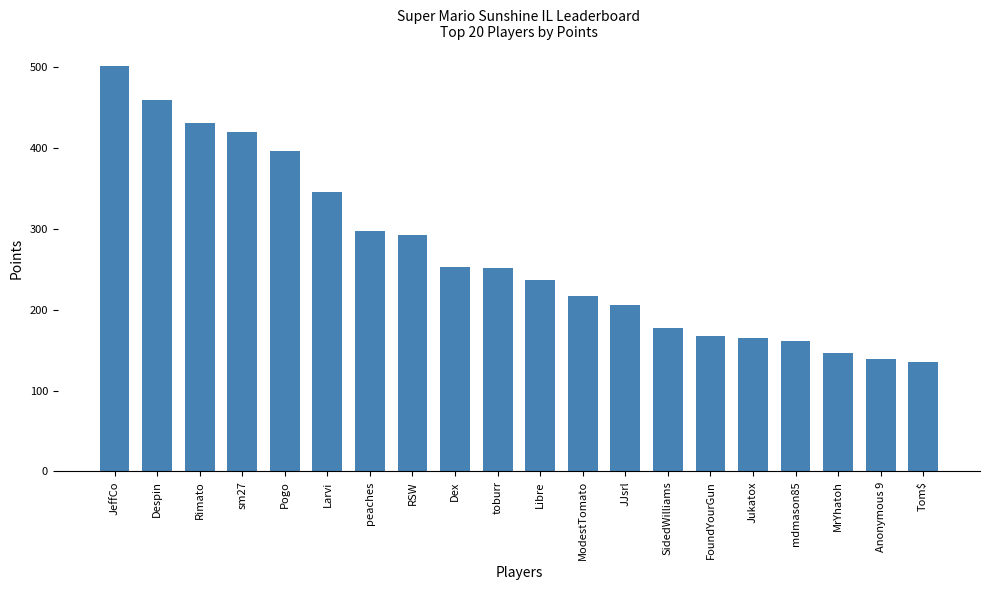

The value at Pogo is 396. True or false?

True